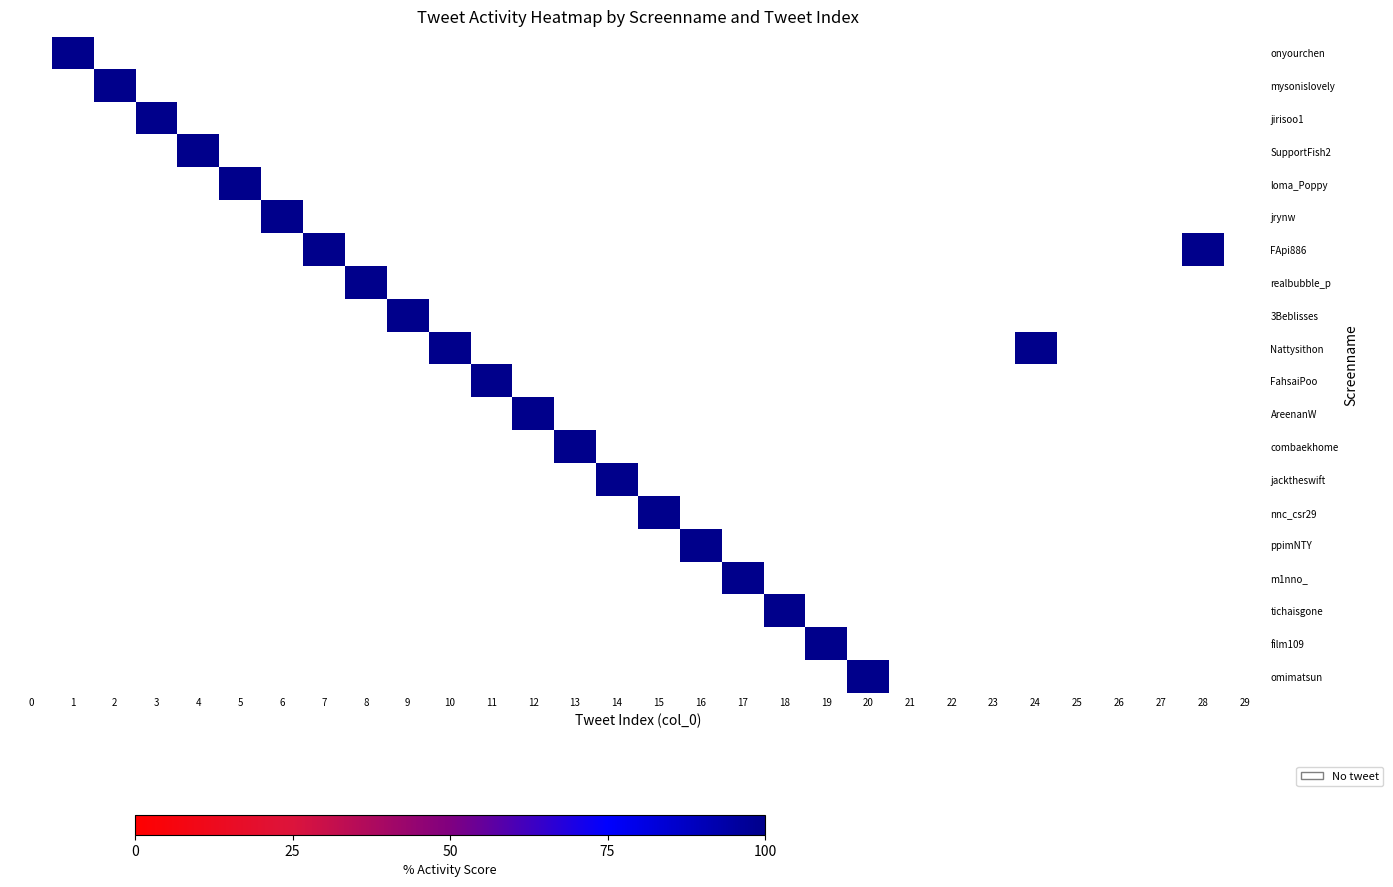

Reading right to left, what are all the values shown in this chart?

onyourchen: 29=0	28=0	27=0	26=0	25=0	24=0	23=0	22=0	21=0	20=0	19=0	18=0	17=0	16=0	15=0	14=0	13=0	12=0	11=0	10=0	9=0	8=0	7=0	6=0	5=0	4=0	3=0	2=0	1=100	0=0
mysonislovely: 29=0	28=0	27=0	26=0	25=0	24=0	23=0	22=0	21=0	20=0	19=0	18=0	17=0	16=0	15=0	14=0	13=0	12=0	11=0	10=0	9=0	8=0	7=0	6=0	5=0	4=0	3=0	2=100	1=0	0=0
jirisoo1: 29=0	28=0	27=0	26=0	25=0	24=0	23=0	22=0	21=0	20=0	19=0	18=0	17=0	16=0	15=0	14=0	13=0	12=0	11=0	10=0	9=0	8=0	7=0	6=0	5=0	4=0	3=100	2=0	1=0	0=0
SupportFish2: 29=0	28=0	27=0	26=0	25=0	24=0	23=0	22=0	21=0	20=0	19=0	18=0	17=0	16=0	15=0	14=0	13=0	12=0	11=0	10=0	9=0	8=0	7=0	6=0	5=0	4=100	3=0	2=0	1=0	0=0
loma_Poppy: 29=0	28=0	27=0	26=0	25=0	24=0	23=0	22=0	21=0	20=0	19=0	18=0	17=0	16=0	15=0	14=0	13=0	12=0	11=0	10=0	9=0	8=0	7=0	6=0	5=100	4=0	3=0	2=0	1=0	0=0
jrynw: 29=0	28=0	27=0	26=0	25=0	24=0	23=0	22=0	21=0	20=0	19=0	18=0	17=0	16=0	15=0	14=0	13=0	12=0	11=0	10=0	9=0	8=0	7=0	6=100	5=0	4=0	3=0	2=0	1=0	0=0
FApi886: 29=0	28=100	27=0	26=0	25=0	24=0	23=0	22=0	21=0	20=0	19=0	18=0	17=0	16=0	15=0	14=0	13=0	12=0	11=0	10=0	9=0	8=0	7=100	6=0	5=0	4=0	3=0	2=0	1=0	0=0
realbubble_p: 29=0	28=0	27=0	26=0	25=0	24=0	23=0	22=0	21=0	20=0	19=0	18=0	17=0	16=0	15=0	14=0	13=0	12=0	11=0	10=0	9=0	8=100	7=0	6=0	5=0	4=0	3=0	2=0	1=0	0=0
3Beblisses: 29=0	28=0	27=0	26=0	25=0	24=0	23=0	22=0	21=0	20=0	19=0	18=0	17=0	16=0	15=0	14=0	13=0	12=0	11=0	10=0	9=100	8=0	7=0	6=0	5=0	4=0	3=0	2=0	1=0	0=0
Nattysithon: 29=0	28=0	27=0	26=0	25=0	24=100	23=0	22=0	21=0	20=0	19=0	18=0	17=0	16=0	15=0	14=0	13=0	12=0	11=0	10=100	9=0	8=0	7=0	6=0	5=0	4=0	3=0	2=0	1=0	0=0
FahsaiPoo: 29=0	28=0	27=0	26=0	25=0	24=0	23=0	22=0	21=0	20=0	19=0	18=0	17=0	16=0	15=0	14=0	13=0	12=0	11=100	10=0	9=0	8=0	7=0	6=0	5=0	4=0	3=0	2=0	1=0	0=0
AreenanW: 29=0	28=0	27=0	26=0	25=0	24=0	23=0	22=0	21=0	20=0	19=0	18=0	17=0	16=0	15=0	14=0	13=0	12=100	11=0	10=0	9=0	8=0	7=0	6=0	5=0	4=0	3=0	2=0	1=0	0=0
combaekhome: 29=0	28=0	27=0	26=0	25=0	24=0	23=0	22=0	21=0	20=0	19=0	18=0	17=0	16=0	15=0	14=0	13=100	12=0	11=0	10=0	9=0	8=0	7=0	6=0	5=0	4=0	3=0	2=0	1=0	0=0
jacktheswift: 29=0	28=0	27=0	26=0	25=0	24=0	23=0	22=0	21=0	20=0	19=0	18=0	17=0	16=0	15=0	14=100	13=0	12=0	11=0	10=0	9=0	8=0	7=0	6=0	5=0	4=0	3=0	2=0	1=0	0=0
nnc_csr29: 29=0	28=0	27=0	26=0	25=0	24=0	23=0	22=0	21=0	20=0	19=0	18=0	17=0	16=0	15=100	14=0	13=0	12=0	11=0	10=0	9=0	8=0	7=0	6=0	5=0	4=0	3=0	2=0	1=0	0=0
ppimNTY: 29=0	28=0	27=0	26=0	25=0	24=0	23=0	22=0	21=0	20=0	19=0	18=0	17=0	16=100	15=0	14=0	13=0	12=0	11=0	10=0	9=0	8=0	7=0	6=0	5=0	4=0	3=0	2=0	1=0	0=0
m1nno_: 29=0	28=0	27=0	26=0	25=0	24=0	23=0	22=0	21=0	20=0	19=0	18=0	17=100	16=0	15=0	14=0	13=0	12=0	11=0	10=0	9=0	8=0	7=0	6=0	5=0	4=0	3=0	2=0	1=0	0=0
tichaisgone: 29=0	28=0	27=0	26=0	25=0	24=0	23=0	22=0	21=0	20=0	19=0	18=100	17=0	16=0	15=0	14=0	13=0	12=0	11=0	10=0	9=0	8=0	7=0	6=0	5=0	4=0	3=0	2=0	1=0	0=0
film109: 29=0	28=0	27=0	26=0	25=0	24=0	23=0	22=0	21=0	20=0	19=100	18=0	17=0	16=0	15=0	14=0	13=0	12=0	11=0	10=0	9=0	8=0	7=0	6=0	5=0	4=0	3=0	2=0	1=0	0=0
omimatsun: 29=0	28=0	27=0	26=0	25=0	24=0	23=0	22=0	21=0	20=100	19=0	18=0	17=0	16=0	15=0	14=0	13=0	12=0	11=0	10=0	9=0	8=0	7=0	6=0	5=0	4=0	3=0	2=0	1=0	0=0